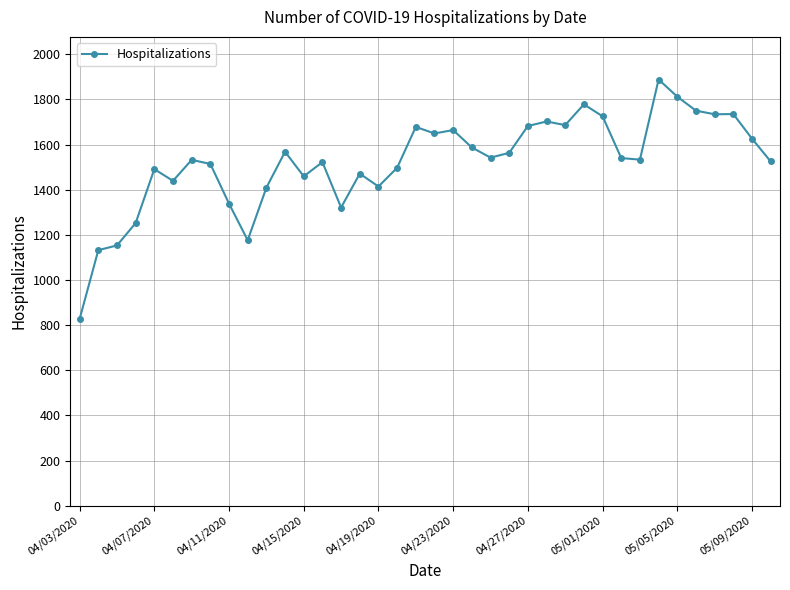

What is the difference between the maximum and minimum values?

1061